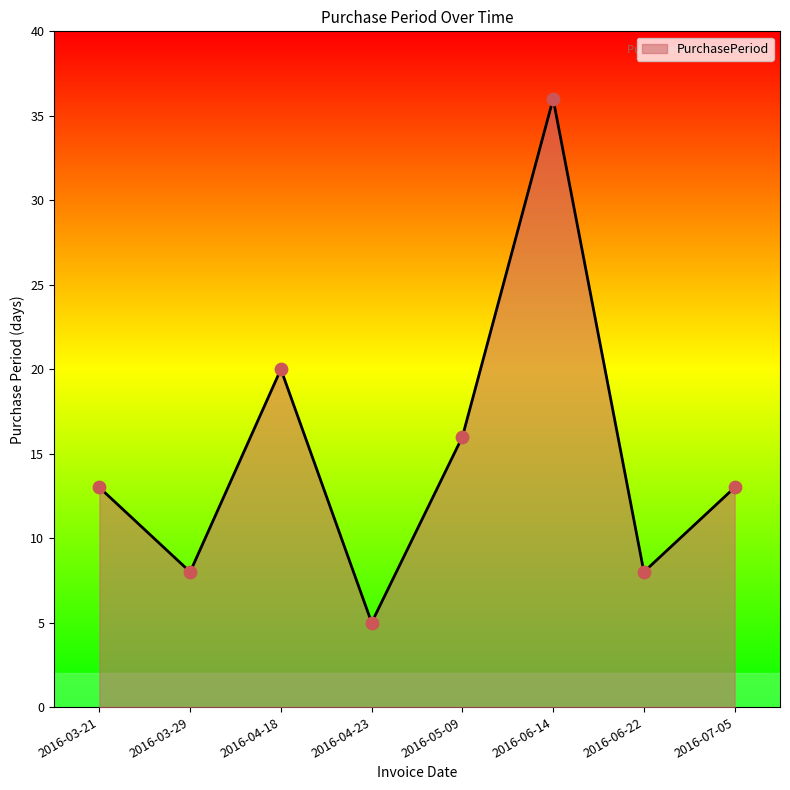

What is the ratio of the value at 2016-06-14 to the value at 2016-07-05?

2.8